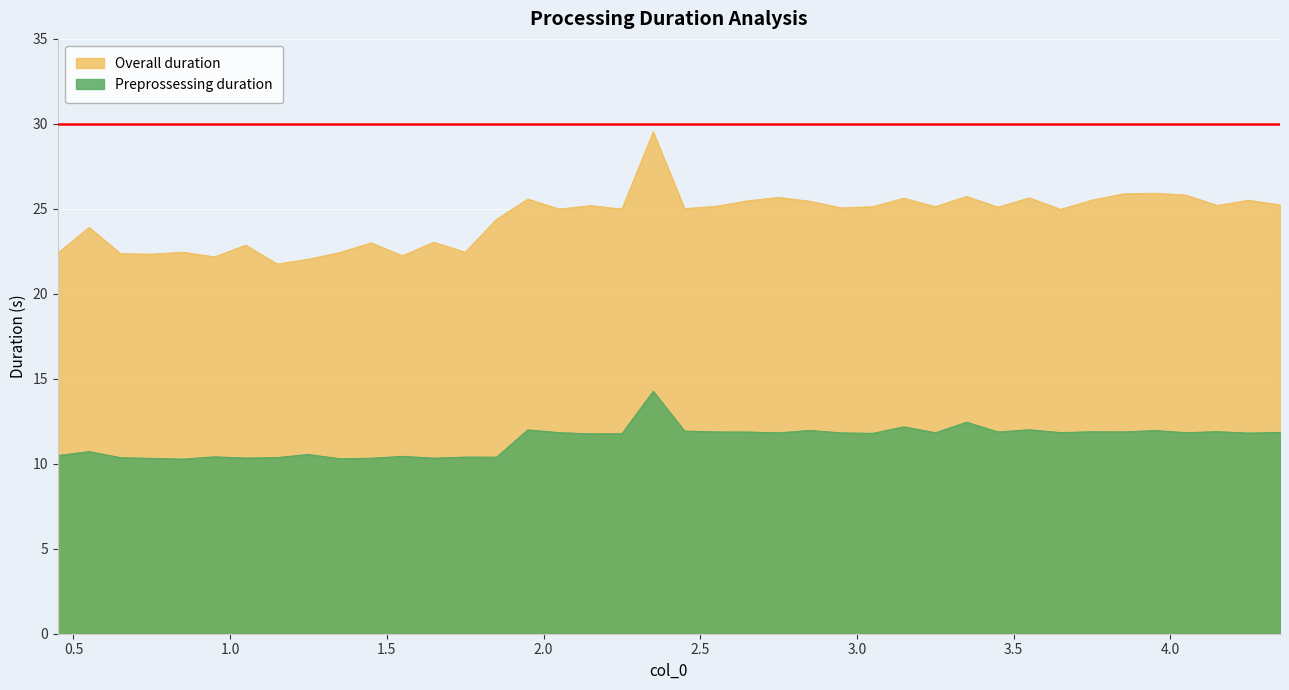

How many lines are shown in the chart?

2